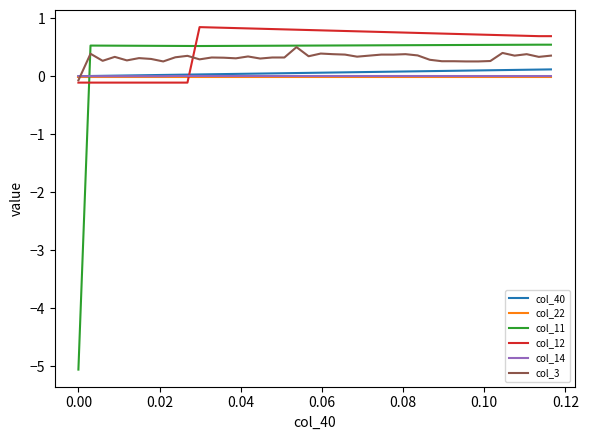

Count the col_12 values in the range 0 to 1.

30